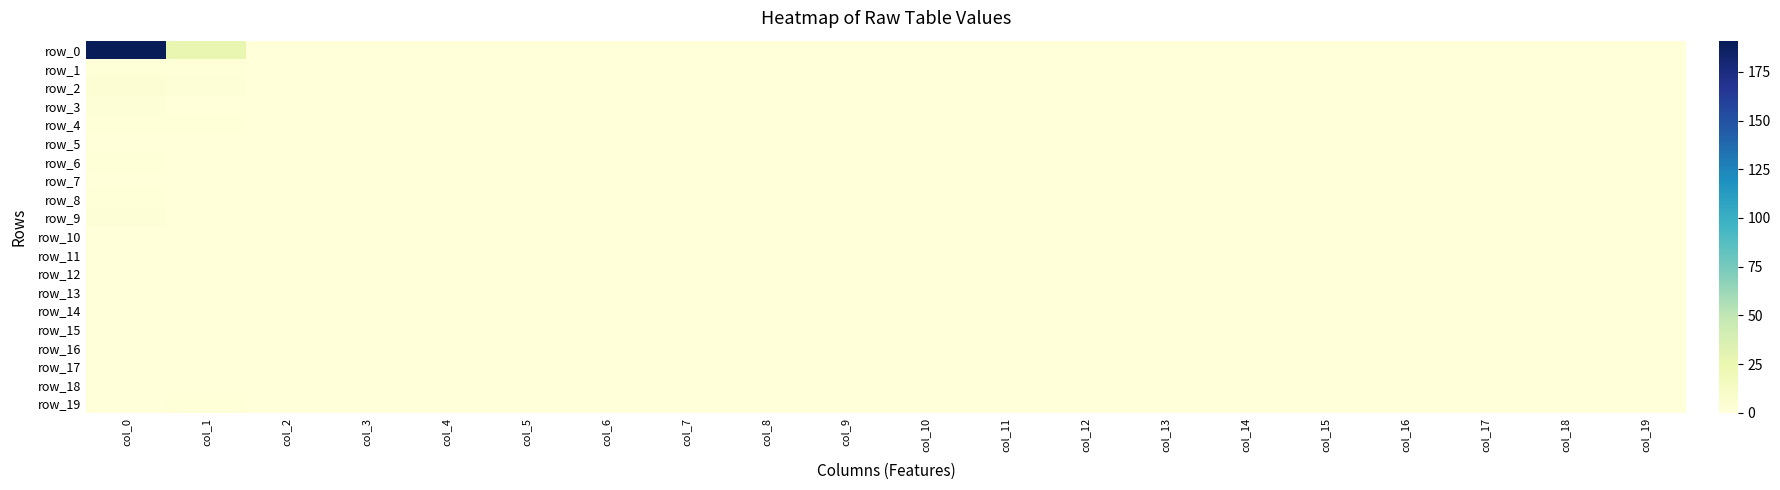

Reading left to right, list all the values displayed in this chart.

row_0: col_0=191	col_1=27	col_2=0	col_3=0	col_4=0	col_5=0	col_6=0	col_7=0	col_8=0	col_9=0	col_10=0	col_11=0	col_12=0	col_13=0	col_14=0	col_15=0	col_16=0	col_17=0	col_18=0	col_19=0
row_1: col_0=1	col_1=1	col_2=0	col_3=0	col_4=0	col_5=0	col_6=0	col_7=0	col_8=0	col_9=0	col_10=0	col_11=0	col_12=0	col_13=0	col_14=0	col_15=0	col_16=0	col_17=0	col_18=0	col_19=0
row_2: col_0=4	col_1=2	col_2=0	col_3=0	col_4=0	col_5=0	col_6=0	col_7=0	col_8=0	col_9=0	col_10=0	col_11=0	col_12=0	col_13=0	col_14=0	col_15=0	col_16=0	col_17=0	col_18=0	col_19=0
row_3: col_0=2	col_1=0	col_2=0	col_3=0	col_4=0	col_5=0	col_6=0	col_7=0	col_8=0	col_9=0	col_10=0	col_11=0	col_12=0	col_13=0	col_14=0	col_15=0	col_16=0	col_17=0	col_18=0	col_19=0
row_4: col_0=1	col_1=1	col_2=0	col_3=0	col_4=0	col_5=0	col_6=0	col_7=0	col_8=0	col_9=0	col_10=0	col_11=0	col_12=0	col_13=0	col_14=0	col_15=0	col_16=0	col_17=0	col_18=0	col_19=0
row_5: col_0=0	col_1=0	col_2=0	col_3=0	col_4=0	col_5=0	col_6=0	col_7=0	col_8=0	col_9=0	col_10=0	col_11=0	col_12=0	col_13=0	col_14=0	col_15=0	col_16=0	col_17=0	col_18=0	col_19=0
row_6: col_0=1	col_1=0	col_2=0	col_3=0	col_4=0	col_5=0	col_6=0	col_7=0	col_8=0	col_9=0	col_10=0	col_11=0	col_12=0	col_13=0	col_14=0	col_15=0	col_16=0	col_17=0	col_18=0	col_19=0
row_7: col_0=0	col_1=0	col_2=0	col_3=0	col_4=0	col_5=0	col_6=0	col_7=0	col_8=0	col_9=0	col_10=0	col_11=0	col_12=0	col_13=0	col_14=0	col_15=0	col_16=0	col_17=0	col_18=0	col_19=0
row_8: col_0=1	col_1=0	col_2=0	col_3=0	col_4=0	col_5=0	col_6=0	col_7=0	col_8=0	col_9=0	col_10=0	col_11=0	col_12=0	col_13=0	col_14=0	col_15=0	col_16=0	col_17=0	col_18=0	col_19=0
row_9: col_0=2	col_1=0	col_2=0	col_3=0	col_4=0	col_5=0	col_6=0	col_7=0	col_8=0	col_9=0	col_10=0	col_11=0	col_12=0	col_13=0	col_14=0	col_15=0	col_16=0	col_17=0	col_18=0	col_19=0
row_10: col_0=0	col_1=0	col_2=0	col_3=0	col_4=0	col_5=0	col_6=0	col_7=0	col_8=0	col_9=0	col_10=0	col_11=0	col_12=0	col_13=0	col_14=0	col_15=0	col_16=0	col_17=0	col_18=0	col_19=0
row_11: col_0=0	col_1=0	col_2=0	col_3=0	col_4=0	col_5=0	col_6=0	col_7=0	col_8=0	col_9=0	col_10=0	col_11=0	col_12=0	col_13=0	col_14=0	col_15=0	col_16=0	col_17=0	col_18=0	col_19=0
row_12: col_0=0	col_1=0	col_2=0	col_3=0	col_4=0	col_5=0	col_6=0	col_7=0	col_8=0	col_9=0	col_10=0	col_11=0	col_12=0	col_13=0	col_14=0	col_15=0	col_16=0	col_17=0	col_18=0	col_19=0
row_13: col_0=0	col_1=0	col_2=0	col_3=0	col_4=0	col_5=0	col_6=0	col_7=0	col_8=0	col_9=0	col_10=0	col_11=0	col_12=0	col_13=0	col_14=0	col_15=0	col_16=0	col_17=0	col_18=0	col_19=0
row_14: col_0=0	col_1=0	col_2=0	col_3=0	col_4=0	col_5=0	col_6=0	col_7=0	col_8=0	col_9=0	col_10=0	col_11=0	col_12=0	col_13=0	col_14=0	col_15=0	col_16=0	col_17=0	col_18=0	col_19=0
row_15: col_0=0	col_1=0	col_2=0	col_3=0	col_4=0	col_5=0	col_6=0	col_7=0	col_8=0	col_9=0	col_10=0	col_11=0	col_12=0	col_13=0	col_14=0	col_15=0	col_16=0	col_17=0	col_18=0	col_19=0
row_16: col_0=0	col_1=0	col_2=0	col_3=0	col_4=0	col_5=0	col_6=0	col_7=0	col_8=0	col_9=0	col_10=0	col_11=0	col_12=0	col_13=0	col_14=0	col_15=0	col_16=0	col_17=0	col_18=0	col_19=0
row_17: col_0=0	col_1=0	col_2=0	col_3=0	col_4=0	col_5=0	col_6=0	col_7=0	col_8=0	col_9=0	col_10=0	col_11=0	col_12=0	col_13=0	col_14=0	col_15=0	col_16=0	col_17=0	col_18=0	col_19=0
row_18: col_0=0	col_1=0	col_2=0	col_3=0	col_4=0	col_5=0	col_6=0	col_7=0	col_8=0	col_9=0	col_10=0	col_11=0	col_12=0	col_13=0	col_14=0	col_15=0	col_16=0	col_17=0	col_18=0	col_19=0
row_19: col_0=0	col_1=1	col_2=0	col_3=0	col_4=0	col_5=0	col_6=0	col_7=0	col_8=0	col_9=0	col_10=0	col_11=0	col_12=0	col_13=0	col_14=0	col_15=0	col_16=0	col_17=0	col_18=0	col_19=0